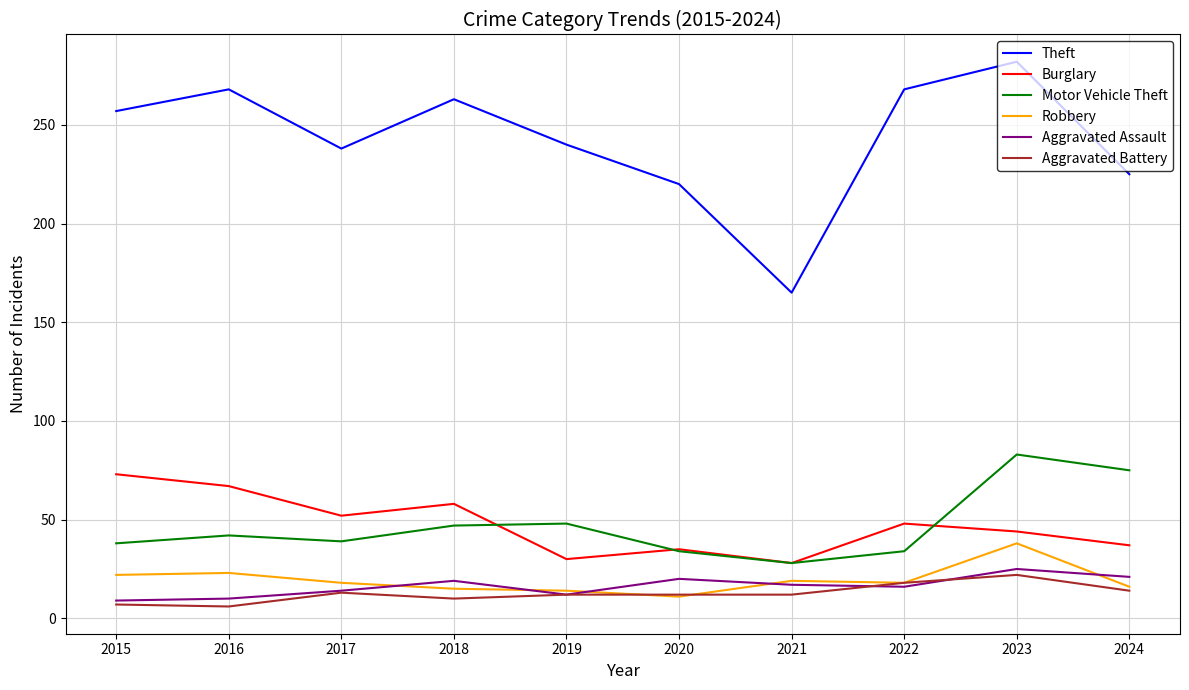

What is the difference between the Theft values at 2018 and 2020?

43